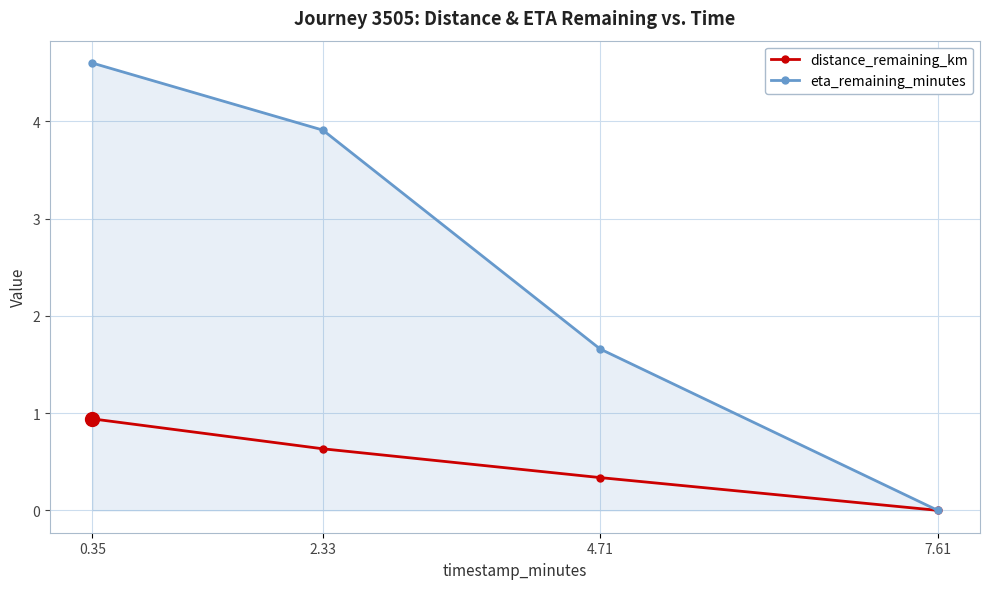

Where does the eta_remaining_minutes series first go above 3?

0.35